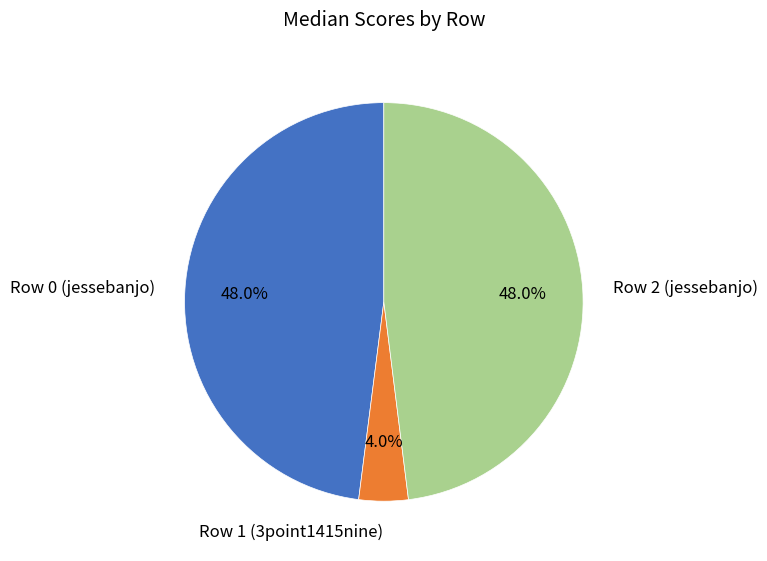

Is the sum of Row 0 (jessebanjo) and Row 2 (jessebanjo) greater than half?

Yes